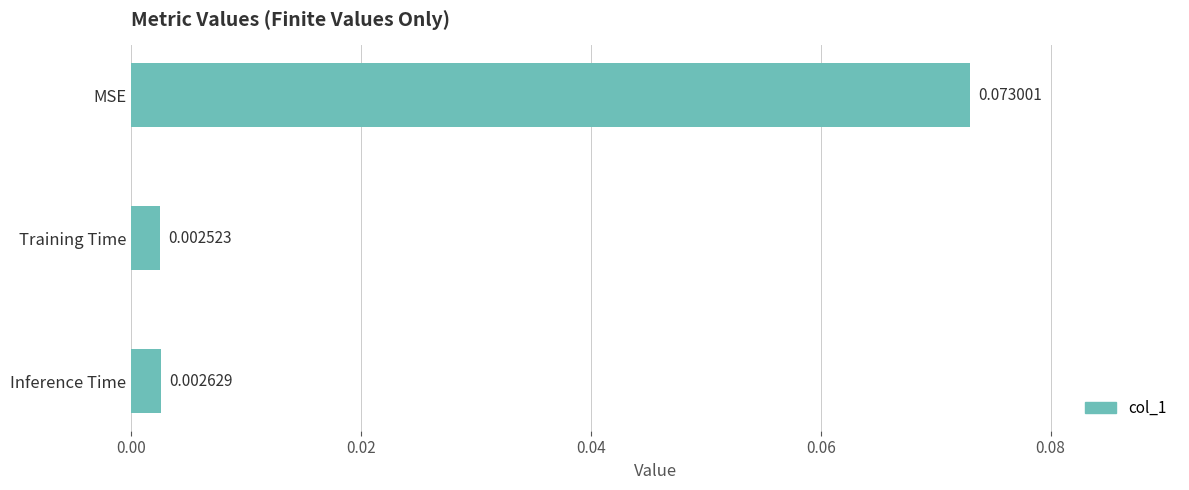

At which category does the chart reach its minimum across all series?

Training Time